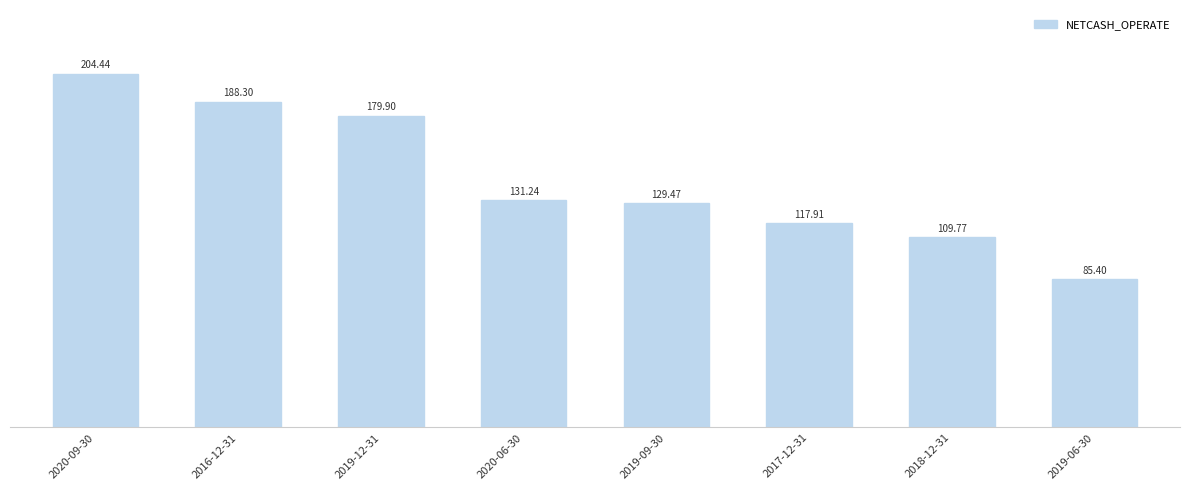

What is the sum of all values?

1146429391.1